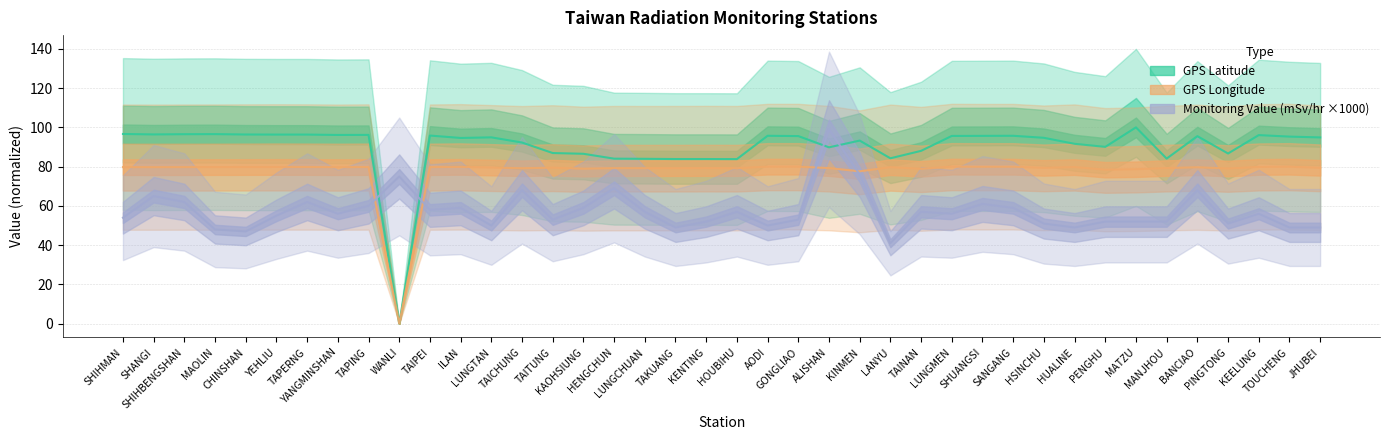

At how many categories does at least one series exceed 69?

40